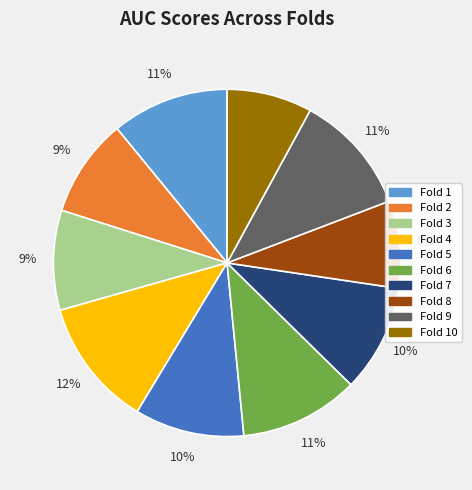

Which category has the biggest portion of the pie?

Fold 4